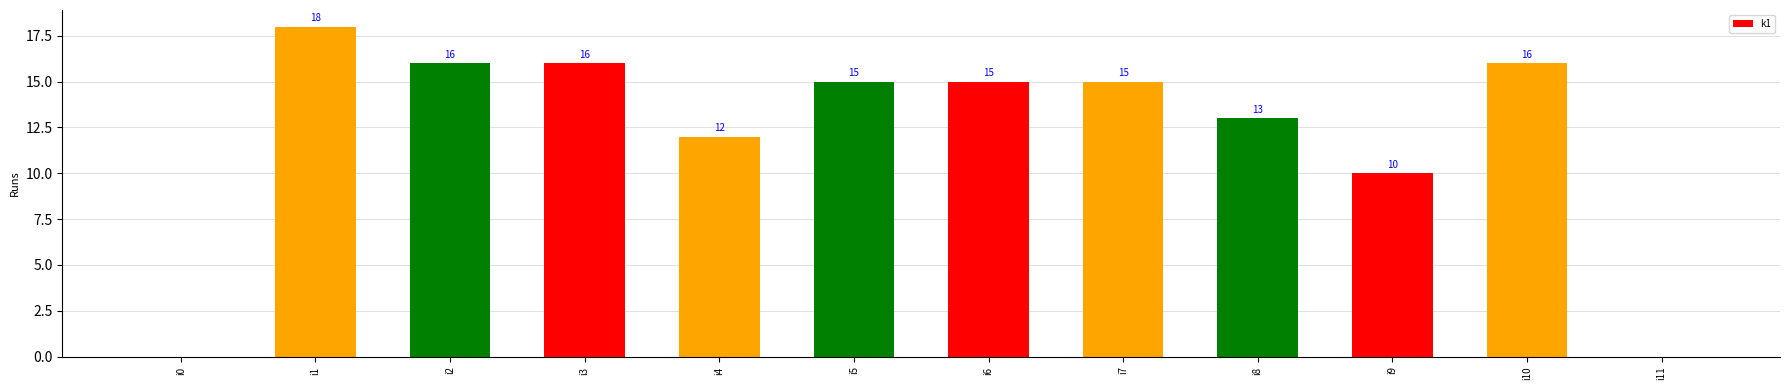

At which category does the chart reach its peak across all series?

i1